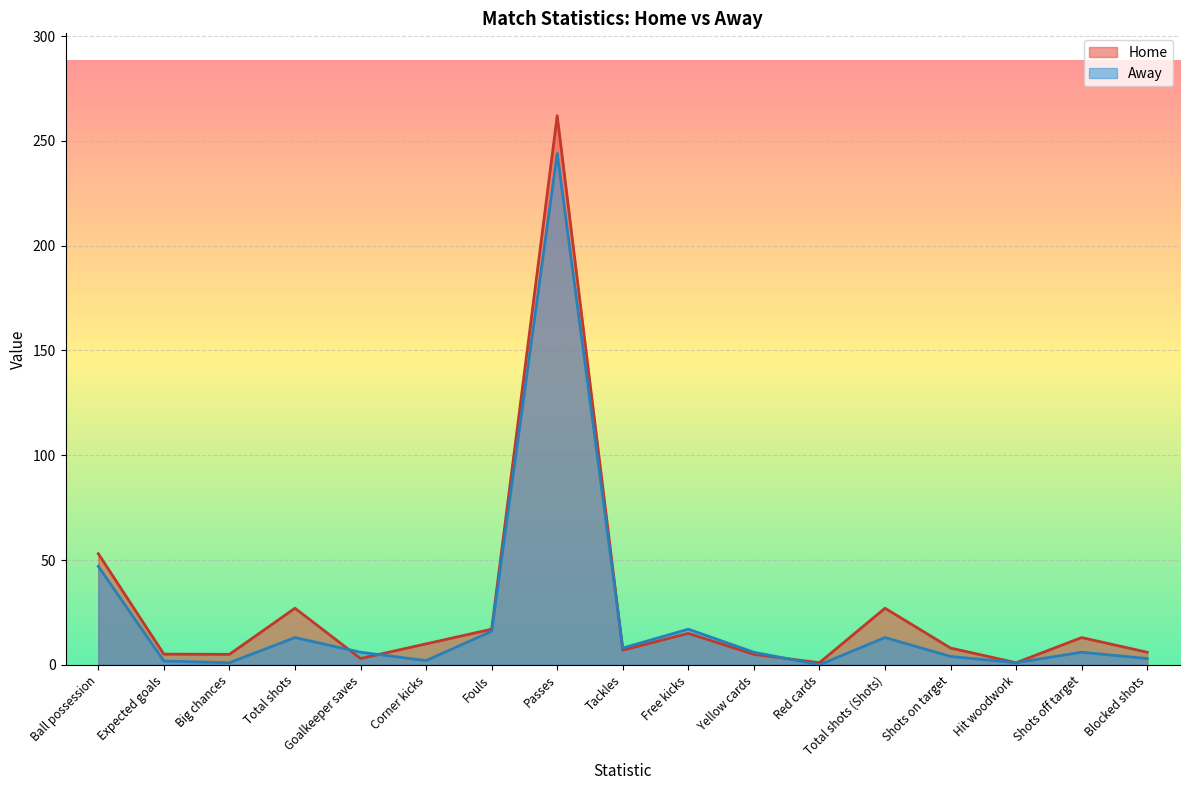

The Away series shows 1.0 at Big chances. True or false?

True